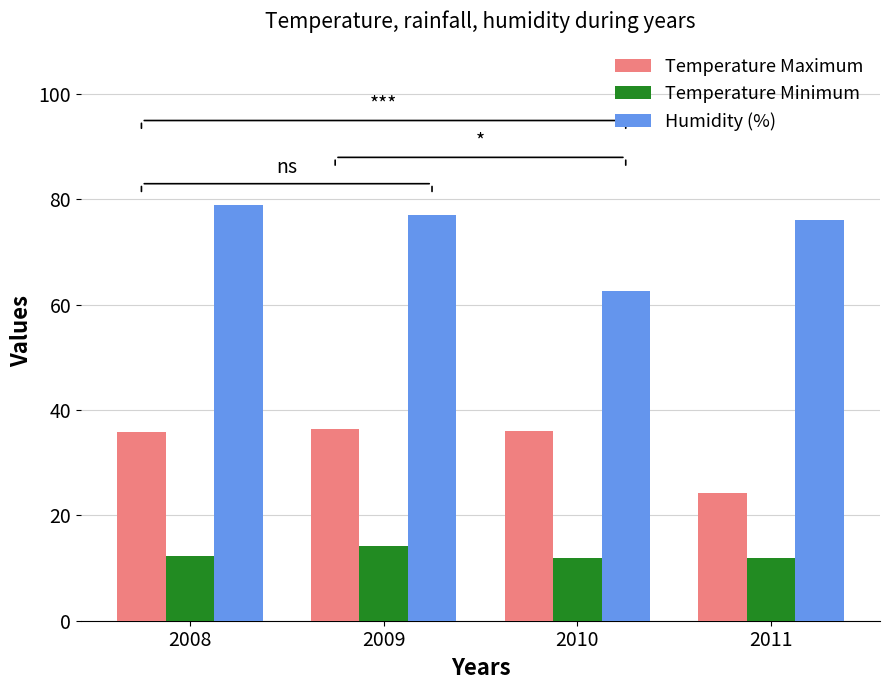

How many bars are there in each group?

3